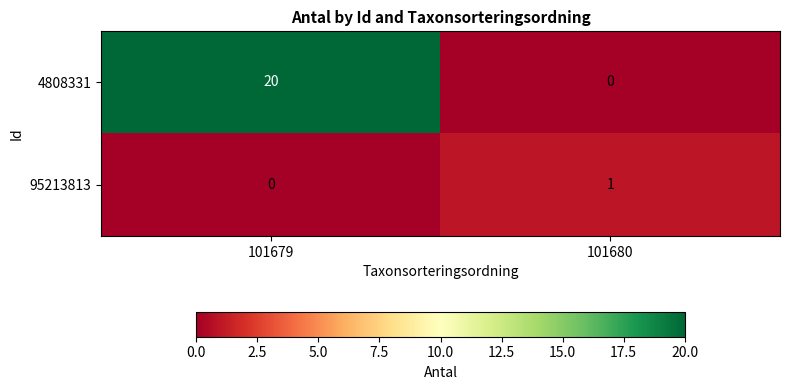

How many data points does each series have?

2